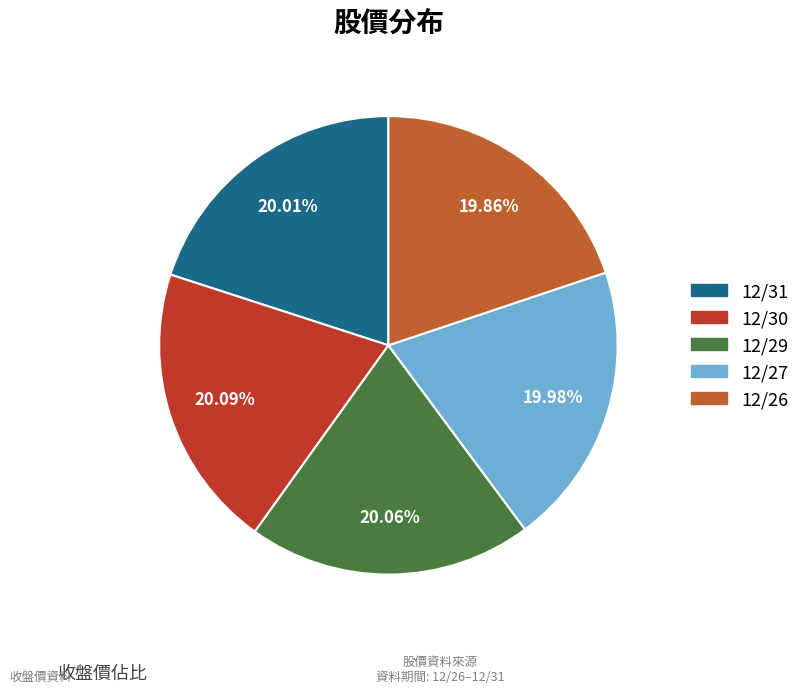

Does any single category account for the majority?

No